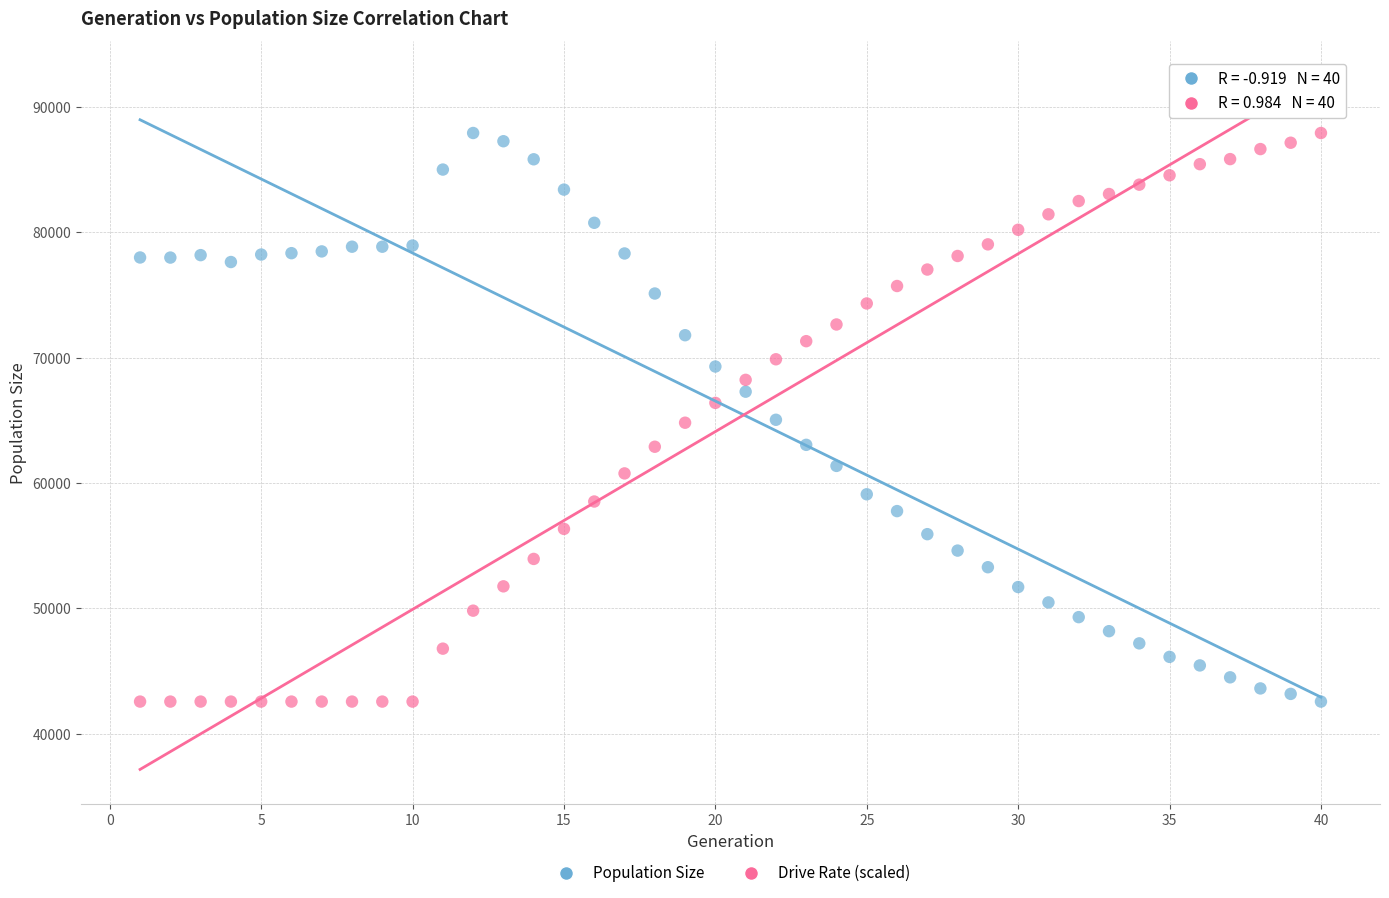

What is the X range (max minus min) for the scatter plot?

39.0